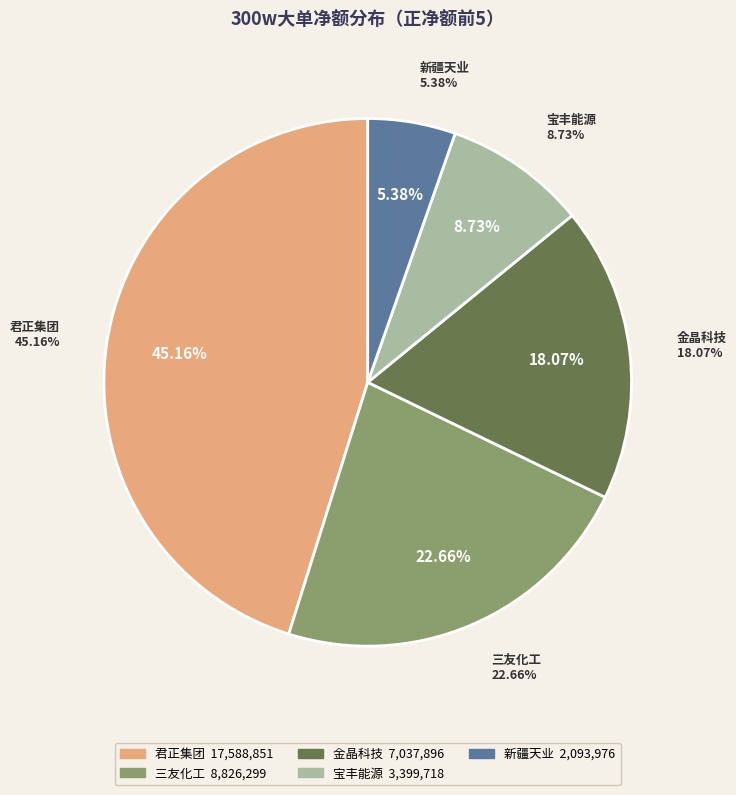

The 金晶科技 slice represents 18% of the pie. True or false?

True